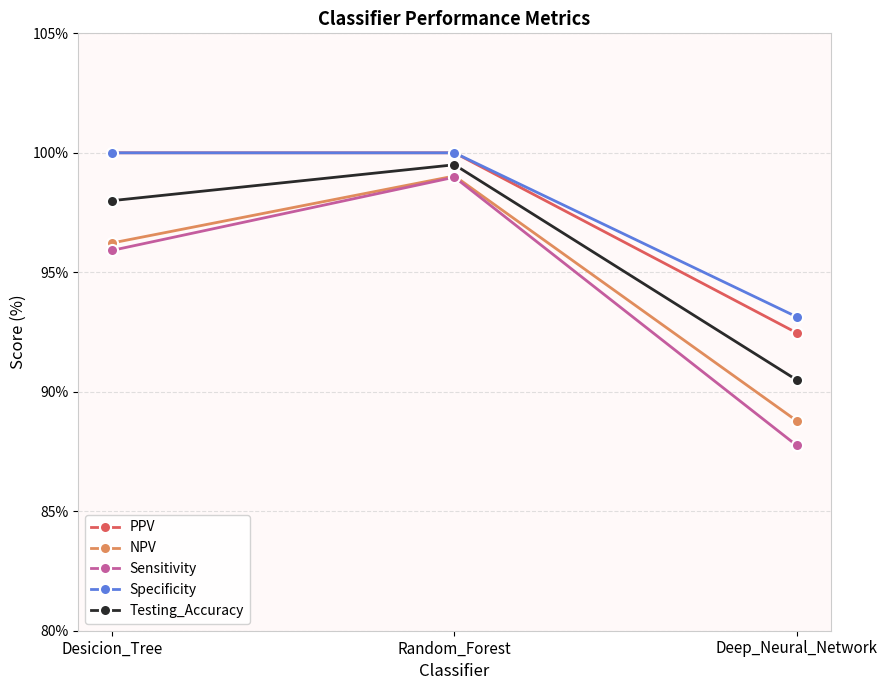

What position from the right is Deep_Neural_Network?

1